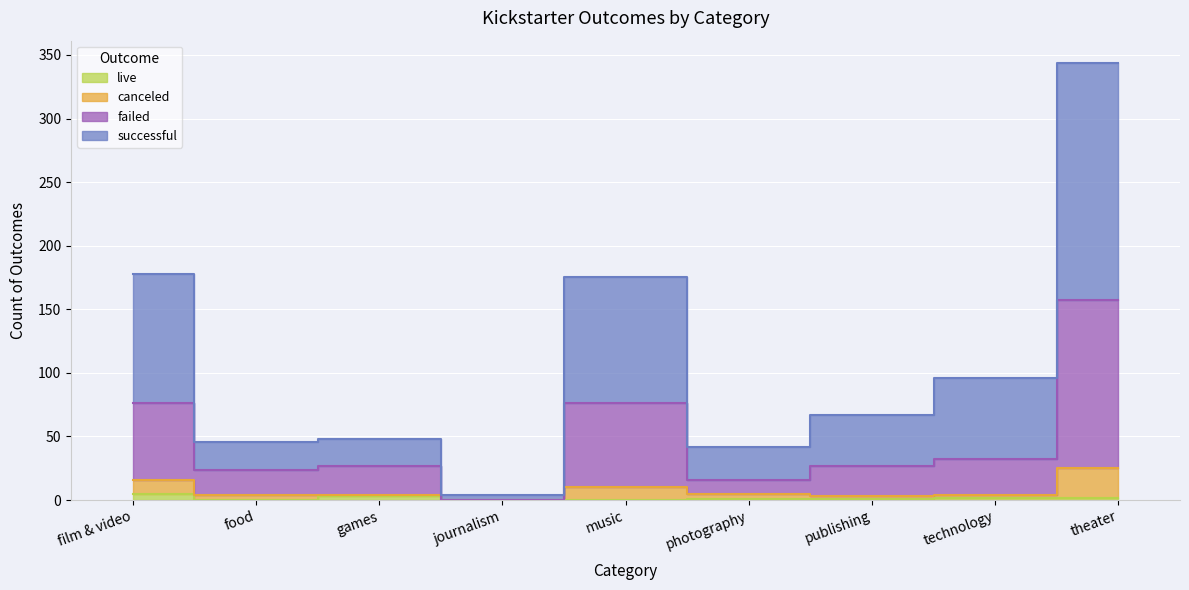

What is the spread (max minus min) of values at theater?

342